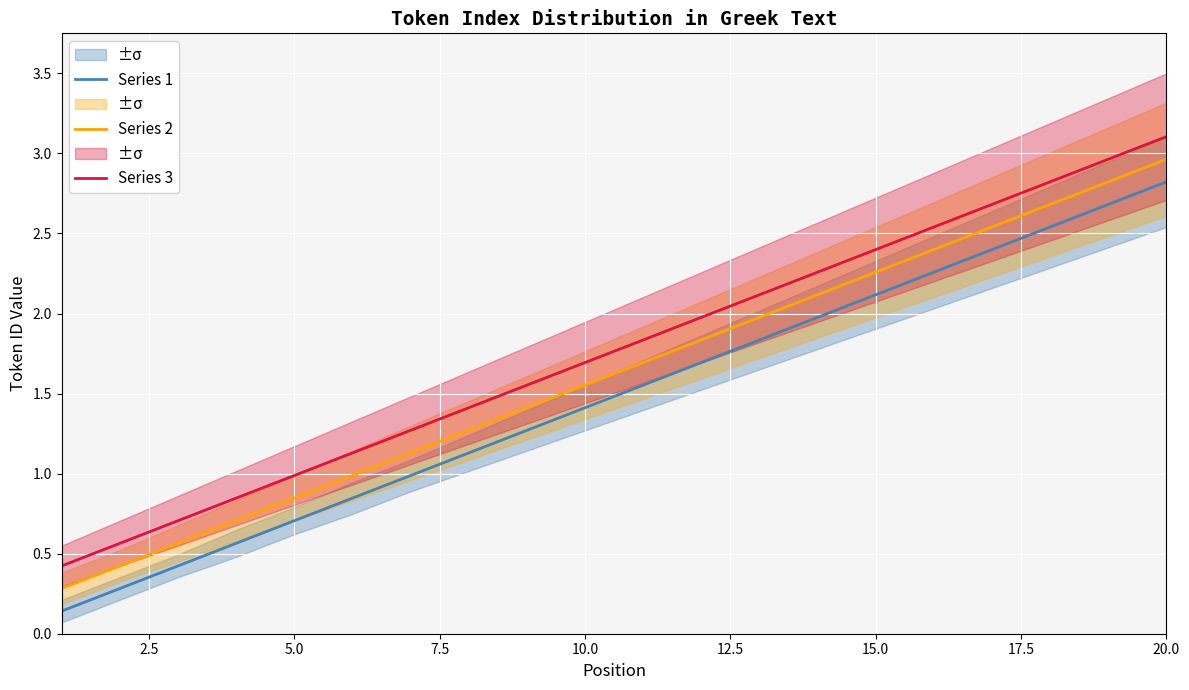

Reading left to right, extract all data points from this chart.

Series 1: 0.1	0.3	0.4	0.6	0.7	0.8	1.0	1.1	1.3	1.4	1.6	1.7	1.8	2.0	2.1	2.3	2.4	2.5	2.7	2.8
Series 2: 0.3	0.4	0.6	0.7	0.8	1.0	1.1	1.3	1.4	1.6	1.7	1.8	2.0	2.1	2.3	2.4	2.5	2.7	2.8	3.0
Series 3: 0.4	0.6	0.7	0.8	1.0	1.1	1.3	1.4	1.6	1.7	1.8	2.0	2.1	2.3	2.4	2.5	2.7	2.8	3.0	3.1